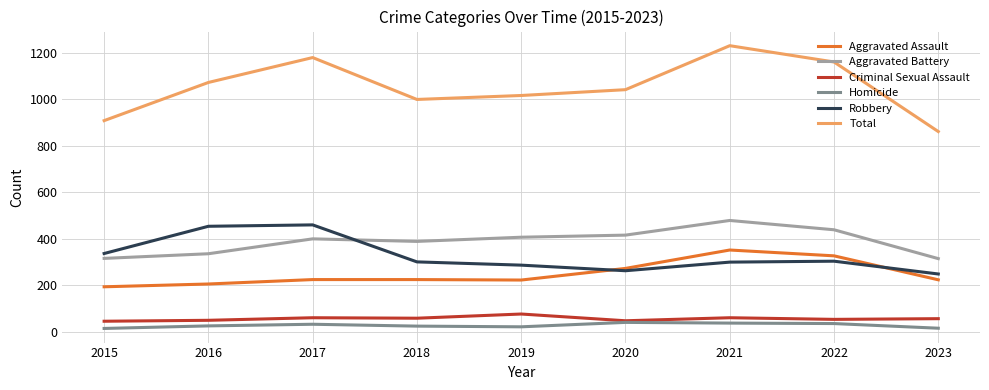

What is the difference between the Criminal Sexual Assault values at 2019 and 2023?

20